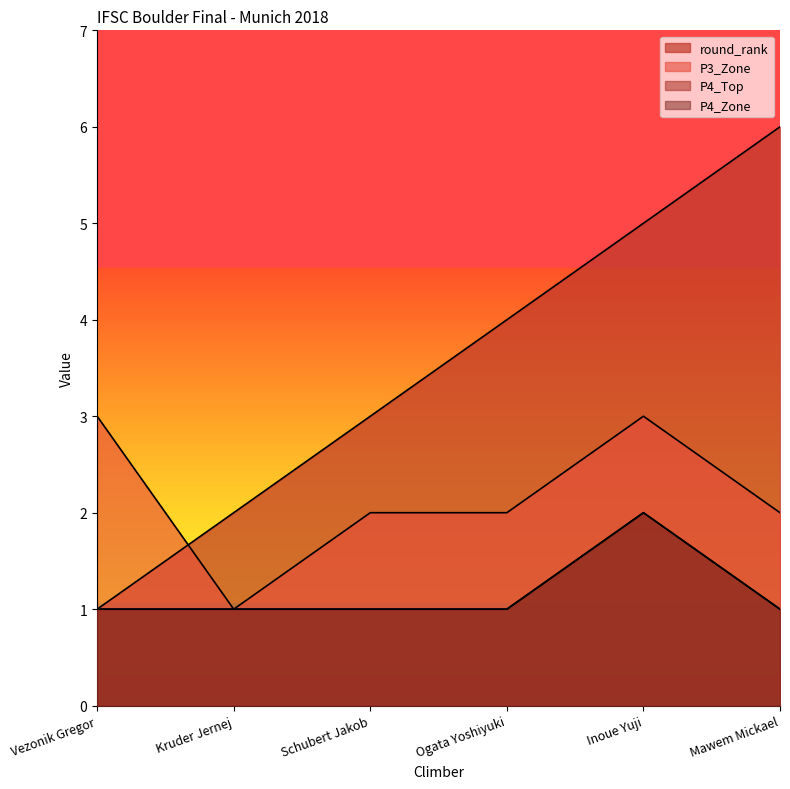

True or false: P3_Zone and P4_Zone cross at least once.

False